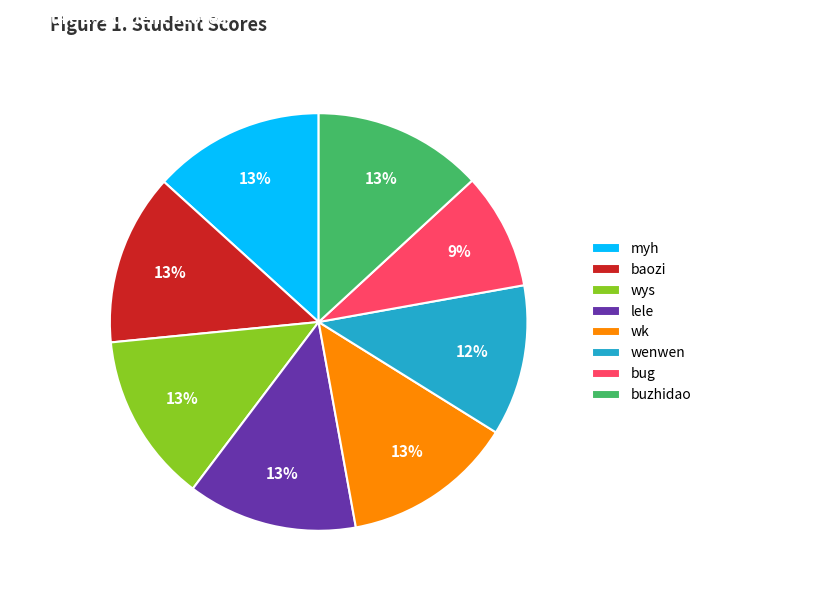

To the nearest percent, what is the combined percentage of lele and wenwen?

25%